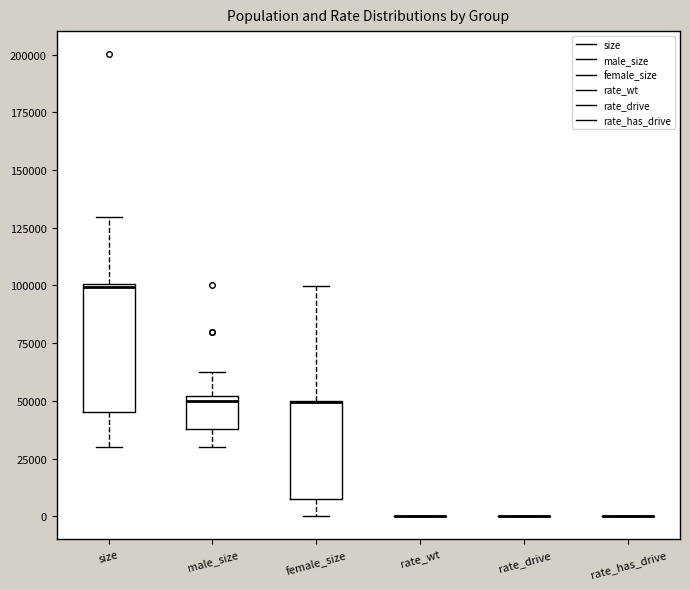

Which box is the tallest, from its lower edge to its upper edge?

size